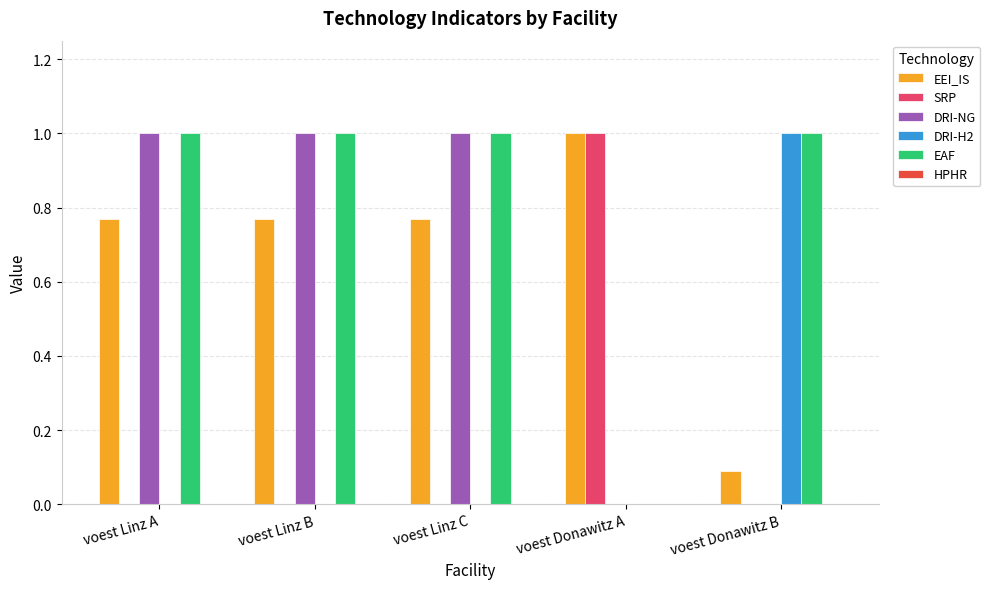

Which series has the largest total across all categories?

EAF